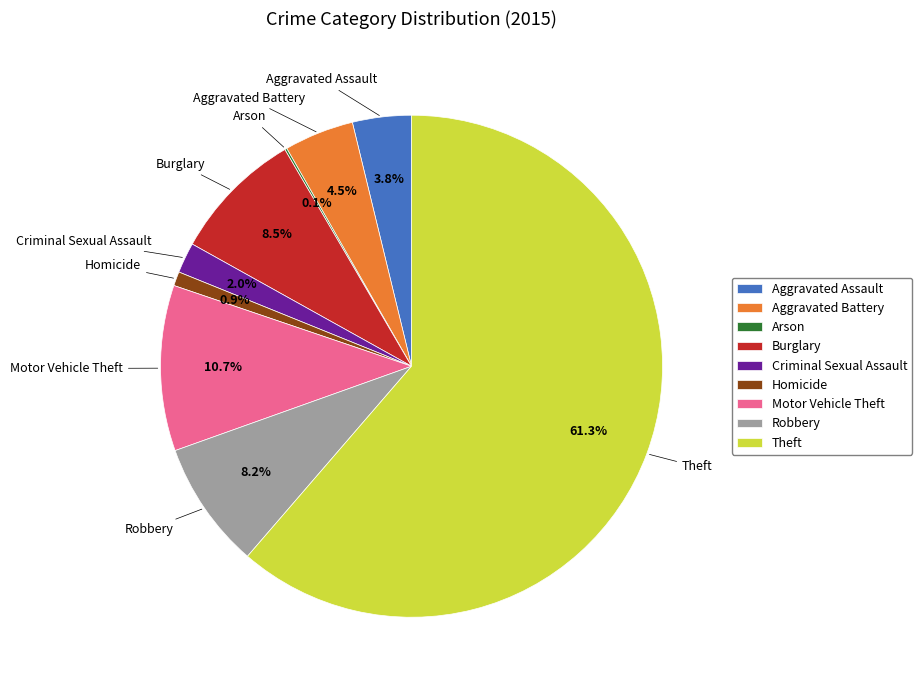

What is the ratio of the value at Theft to the value at Robbery?

7.5